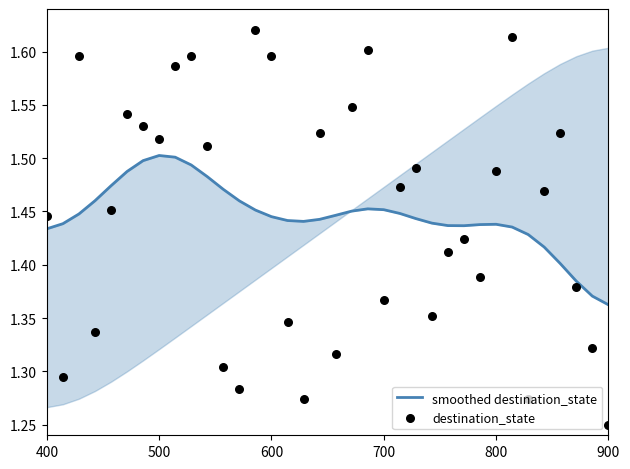

Which series reaches the minimum Y coordinate?

destination_state